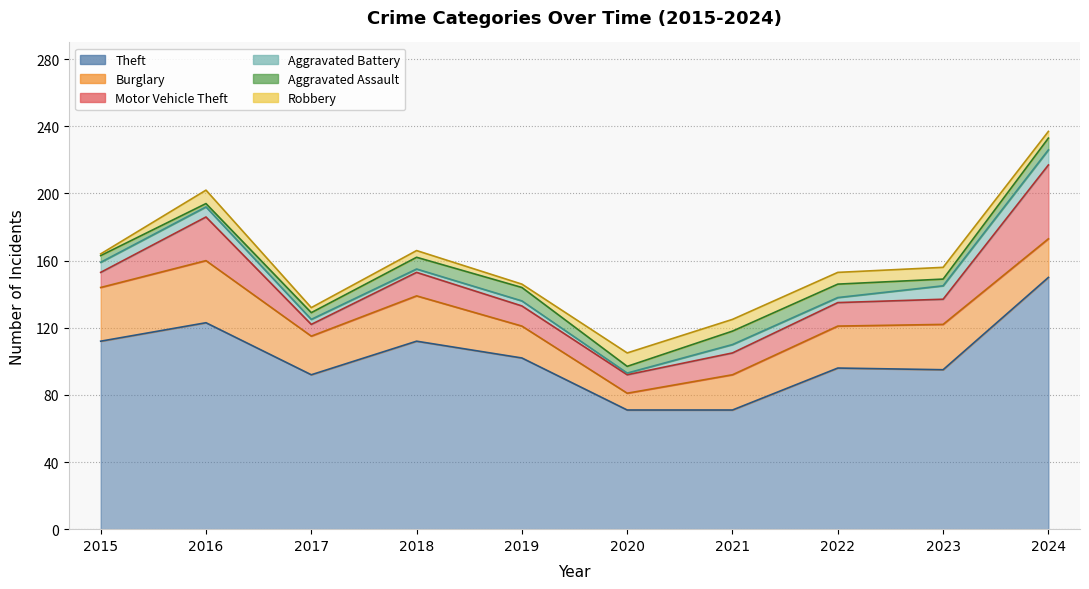

What is the value of the Aggravated Battery point at the 6th from the left?

1